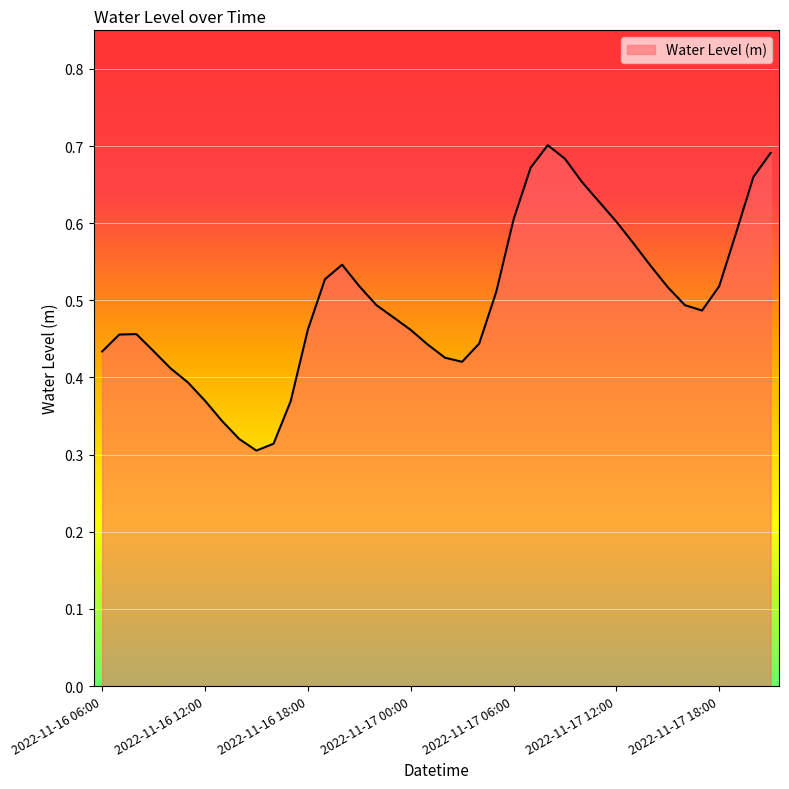

How many lines are shown in the chart?

1